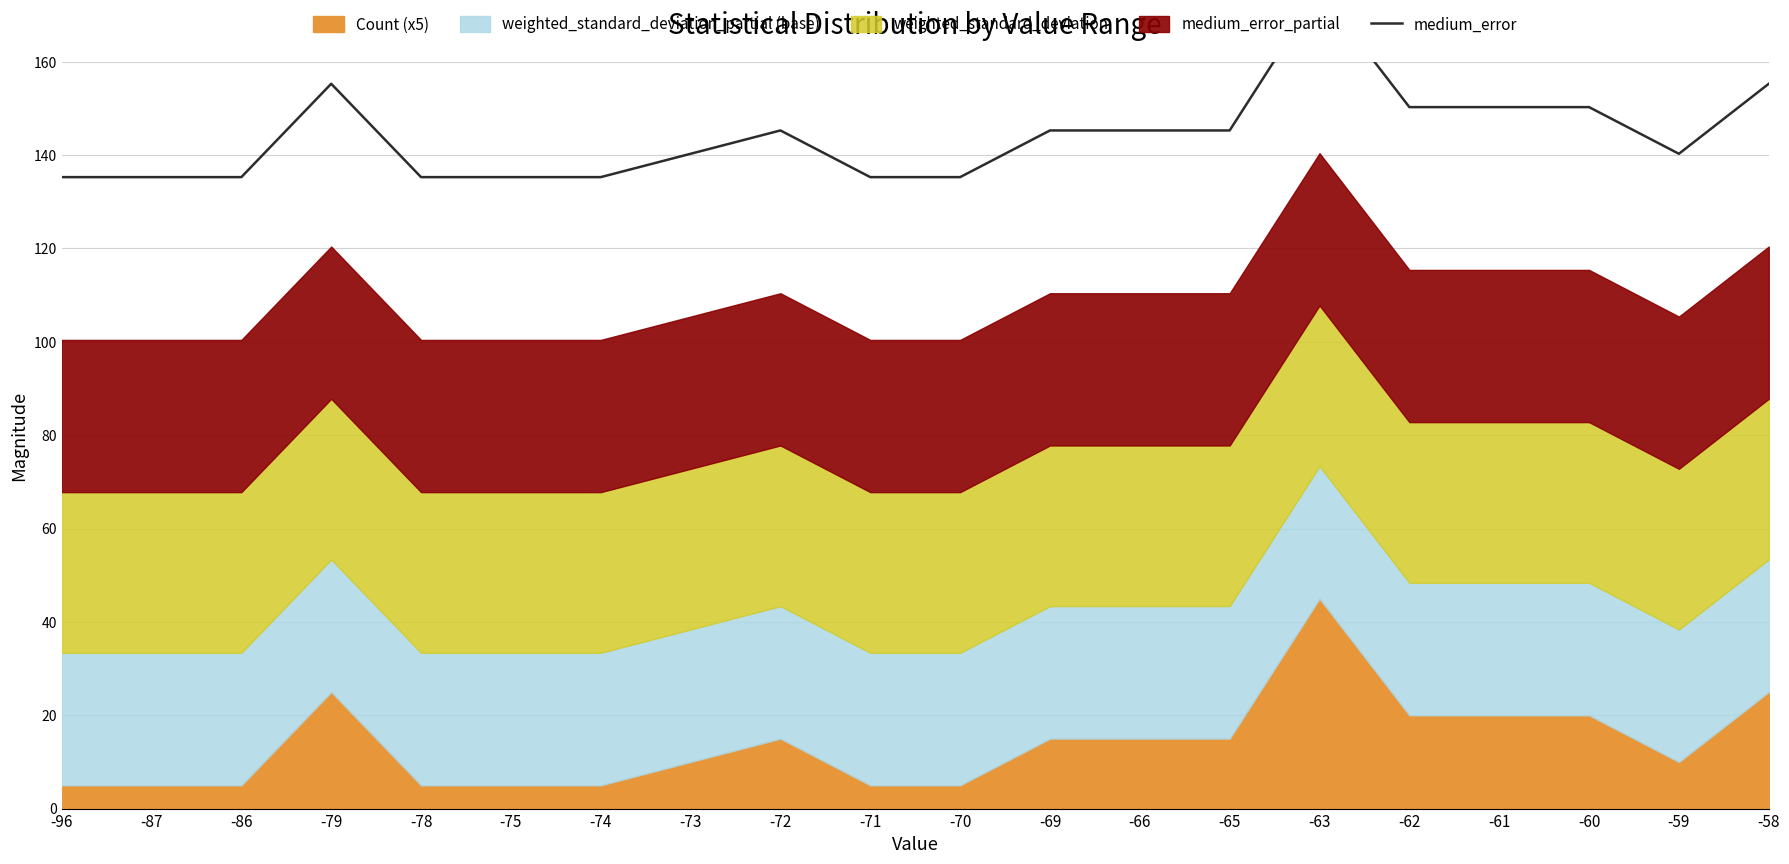

What is the minimum value shown in the chart?

135.3